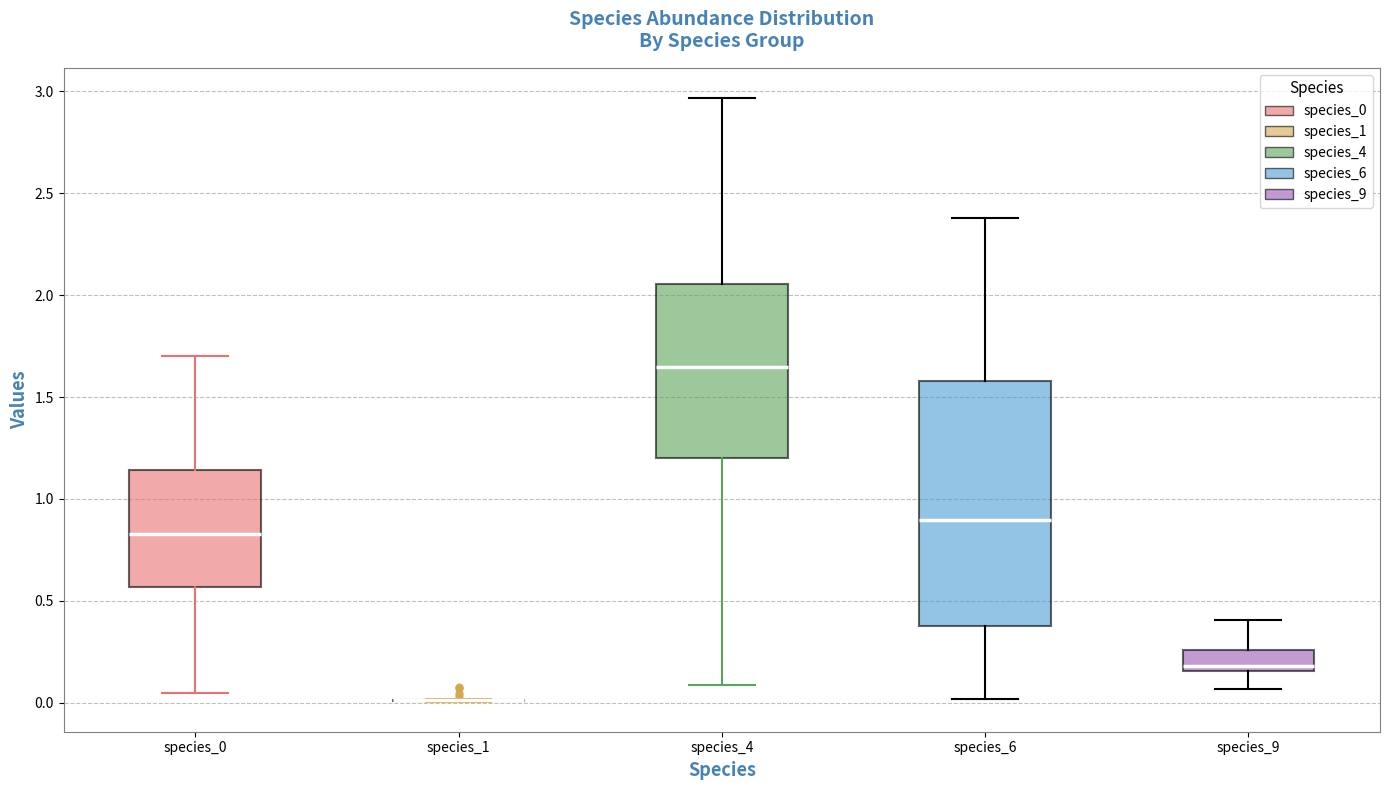

Which box is the tallest, from its lower edge to its upper edge?

species_6